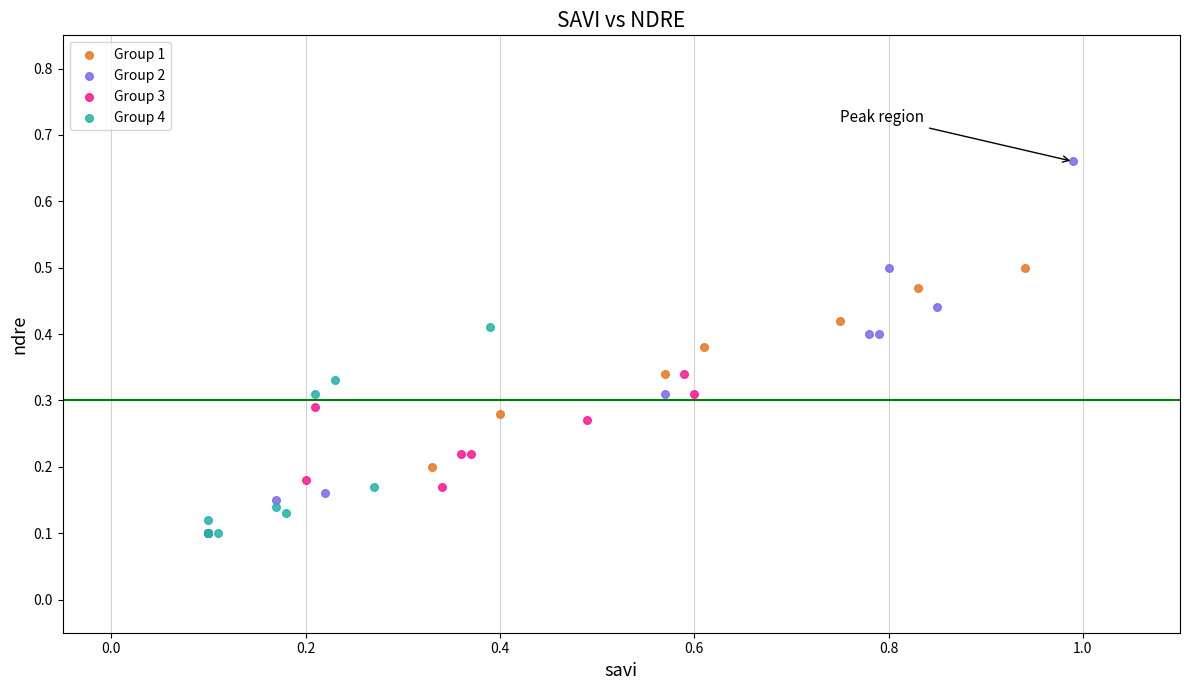

Which series has the widest spread of Y values?

Group 2